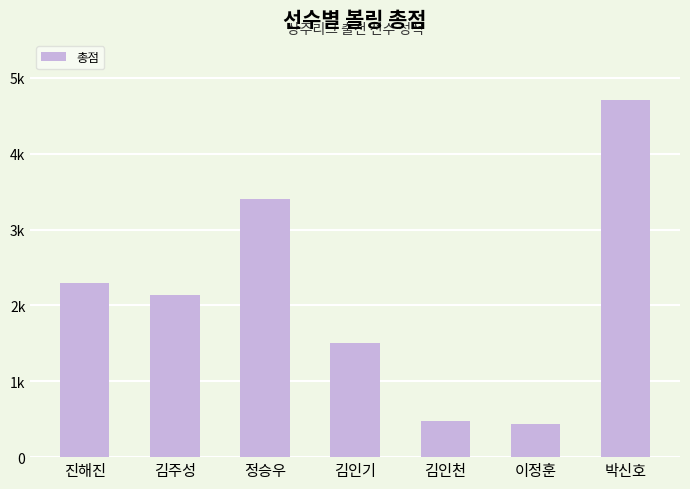

What is the difference between the second highest and minimum values?

2957